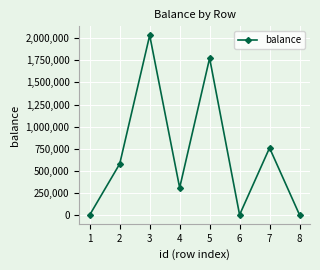

Reading left to right, list all the values displayed in this chart.

0	578050	2034332	306350	1775099	0	758450	0